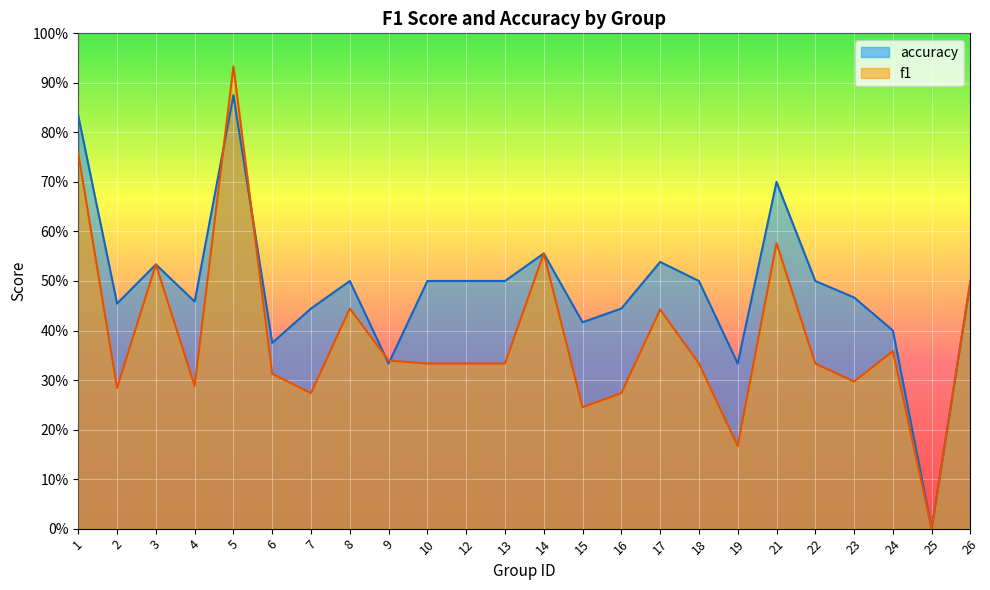

At which label does accuracy reach its minimum?

25